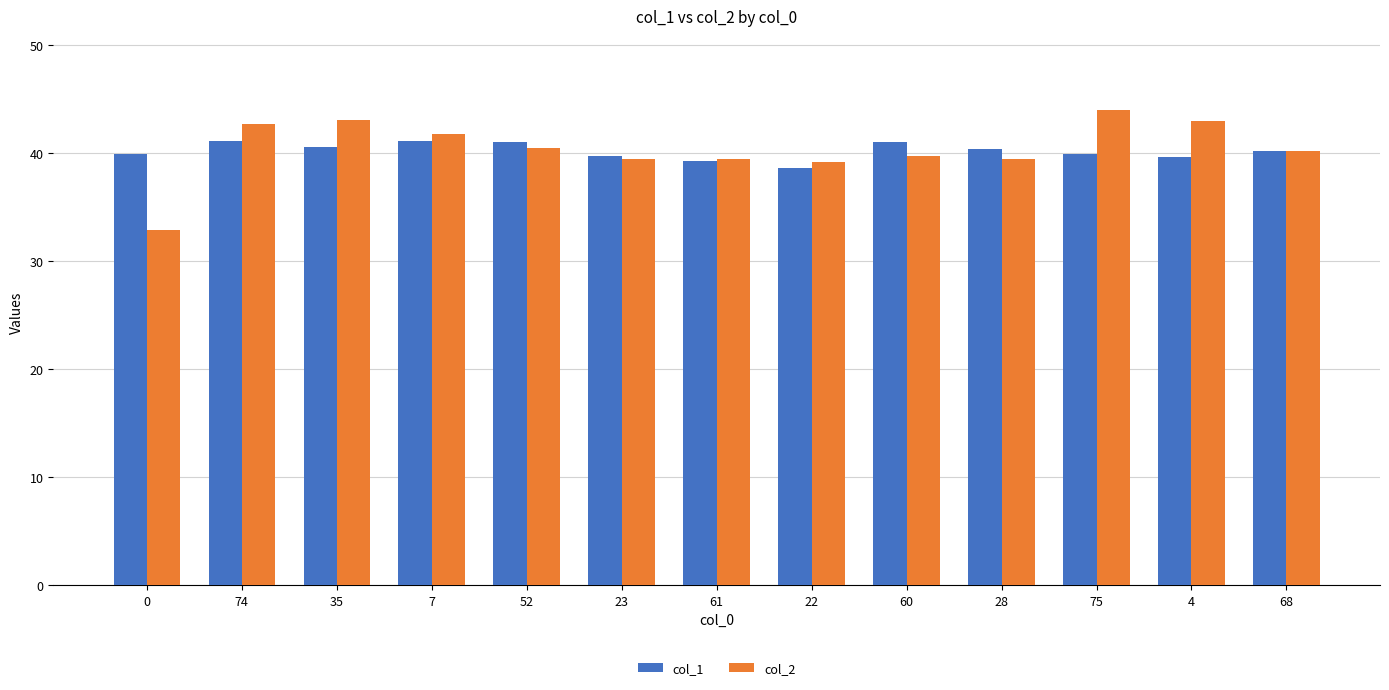

Are the bars grouped side by side (vs. stacked)?

Yes